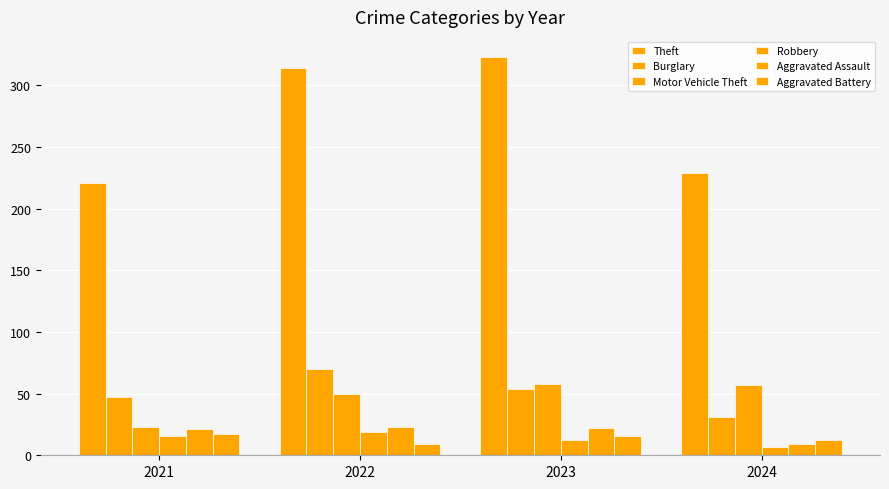

Are the bars horizontal?

No